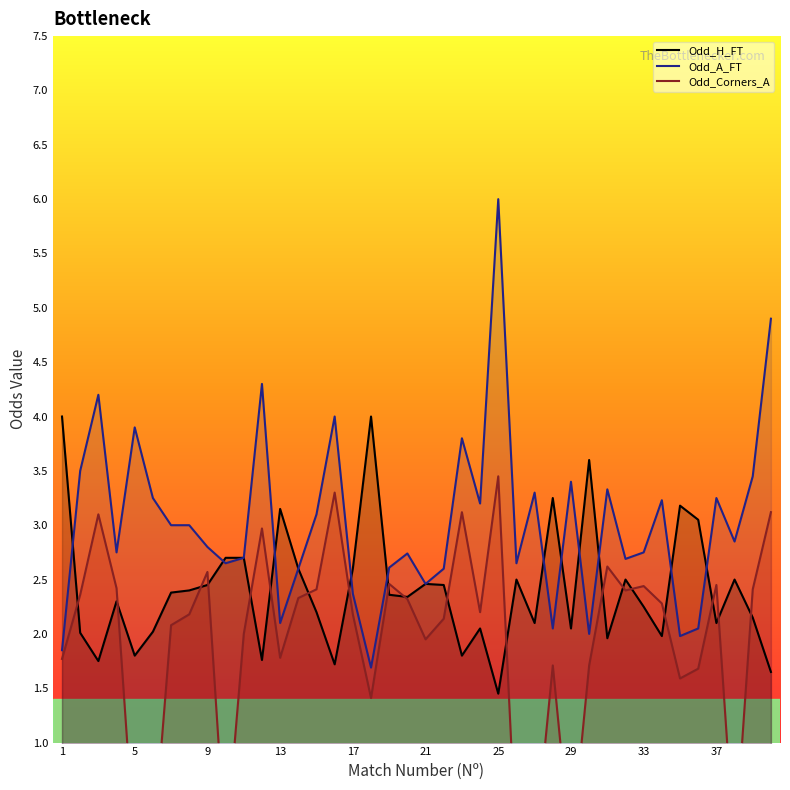

Which category has the highest value in the Odd_A_FT series?

25